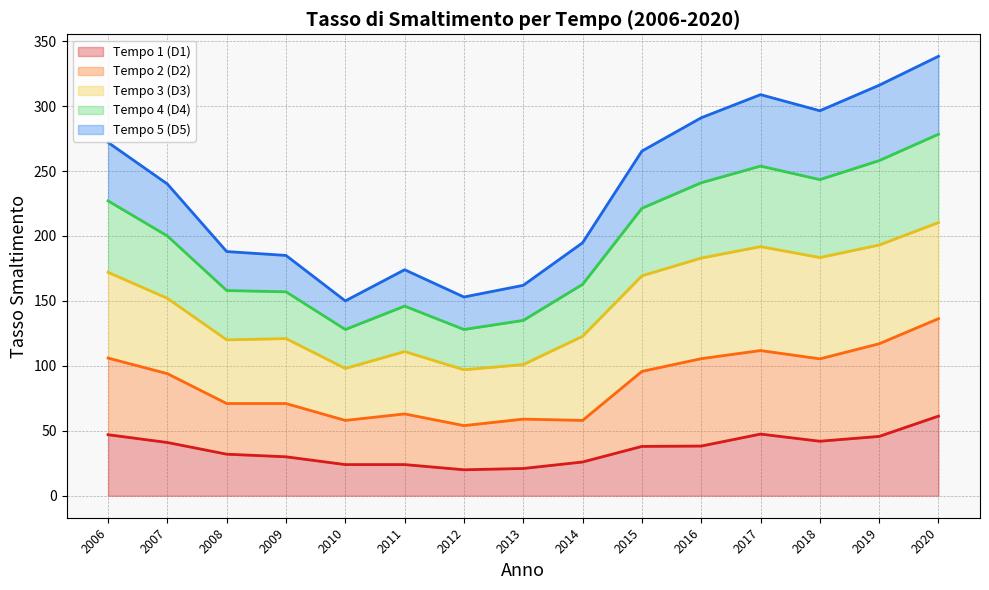

How many interior local peaks does the Tempo 5 (D5) series have?

2